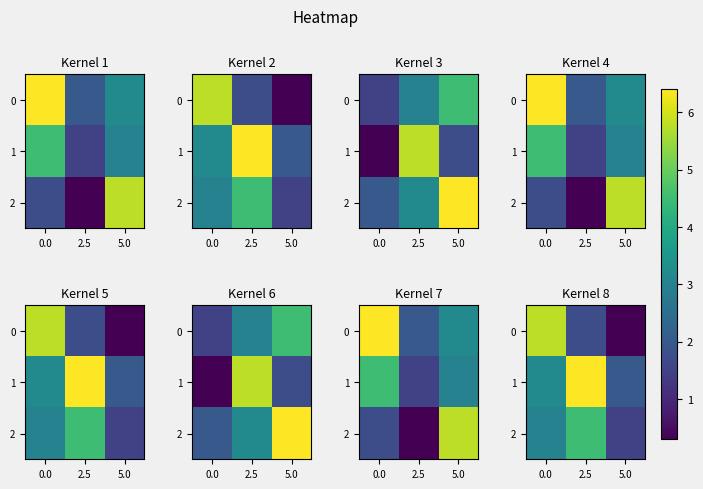

At which category is the sum across all series the highest?

2.5